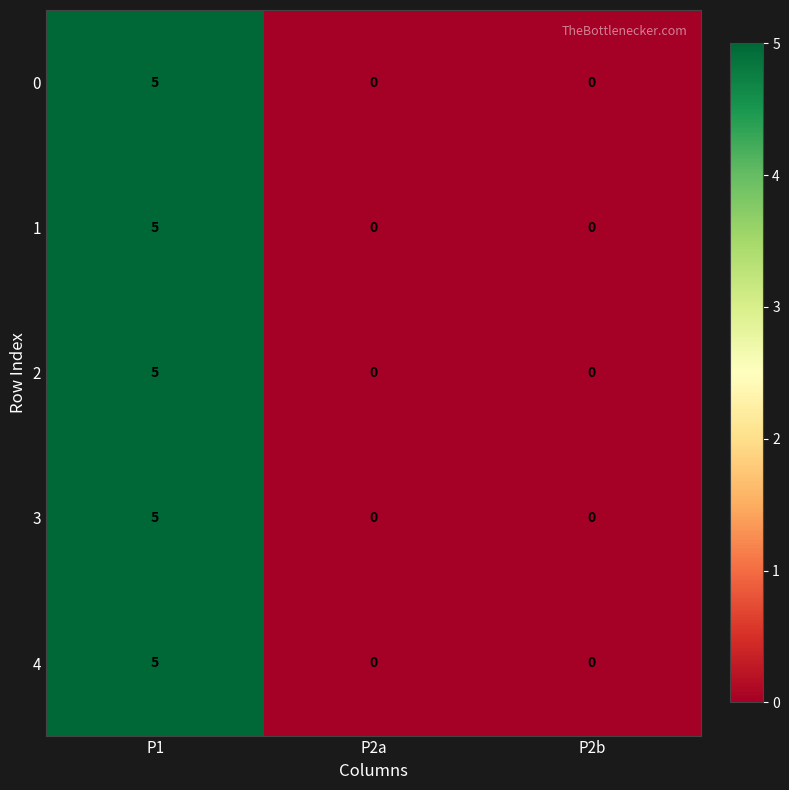

True or false: 2 has a value of 0 at P2a.

True